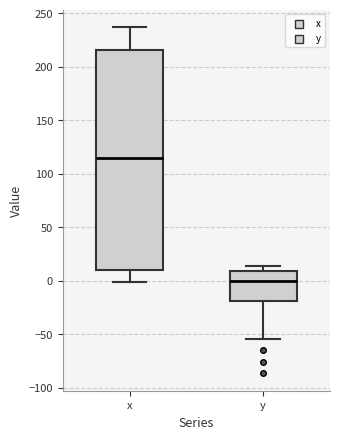

Which box's median line is the lowest?

y